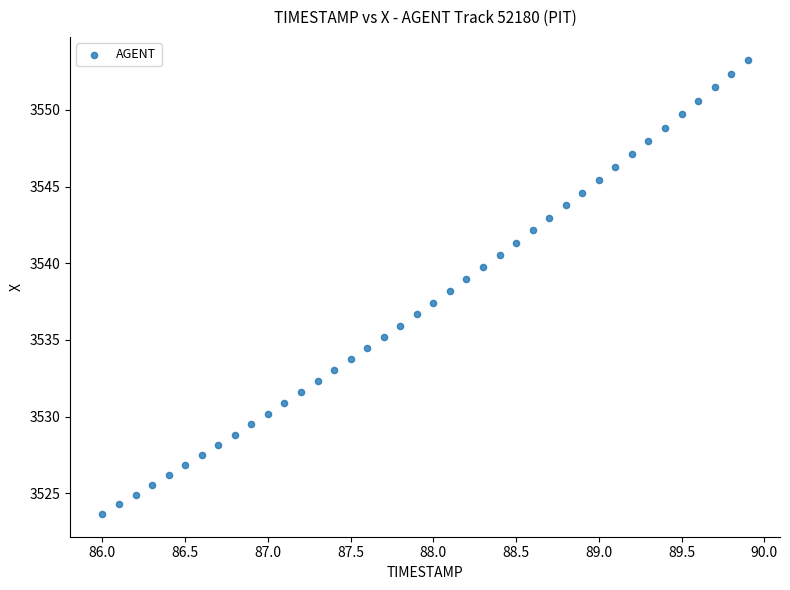

What is the range of Y values (max minus min)?

29.6